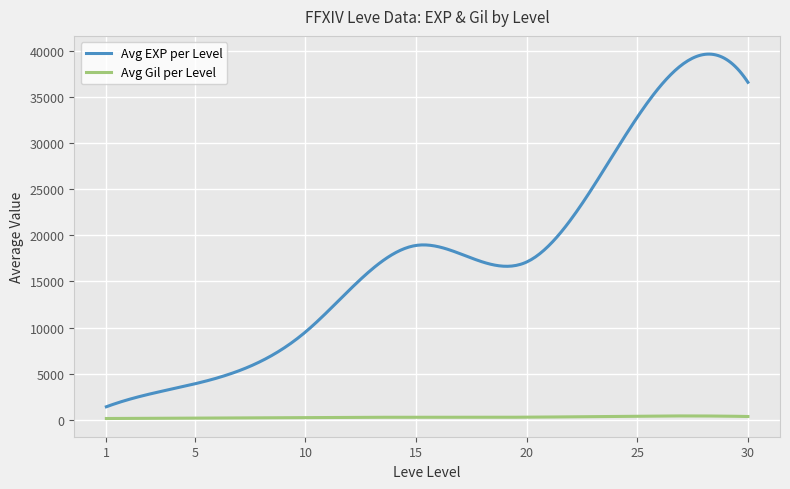

Which series has the largest total across all categories?

Avg EXP per Level